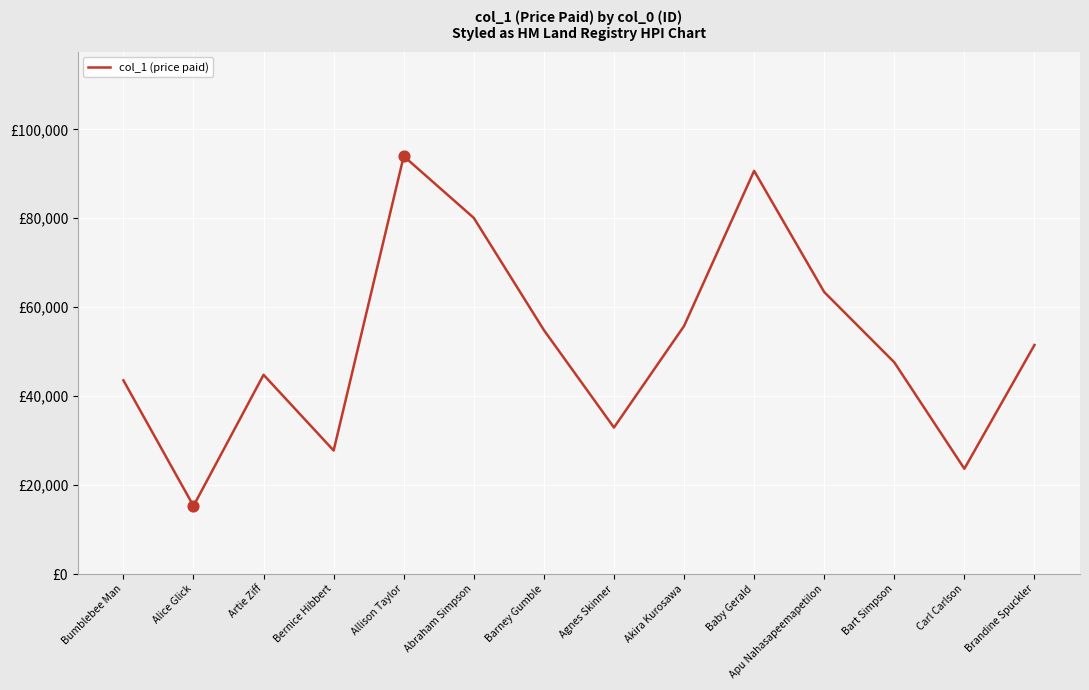

Between Alice Glick and Abraham Simpson, which is larger?

Abraham Simpson